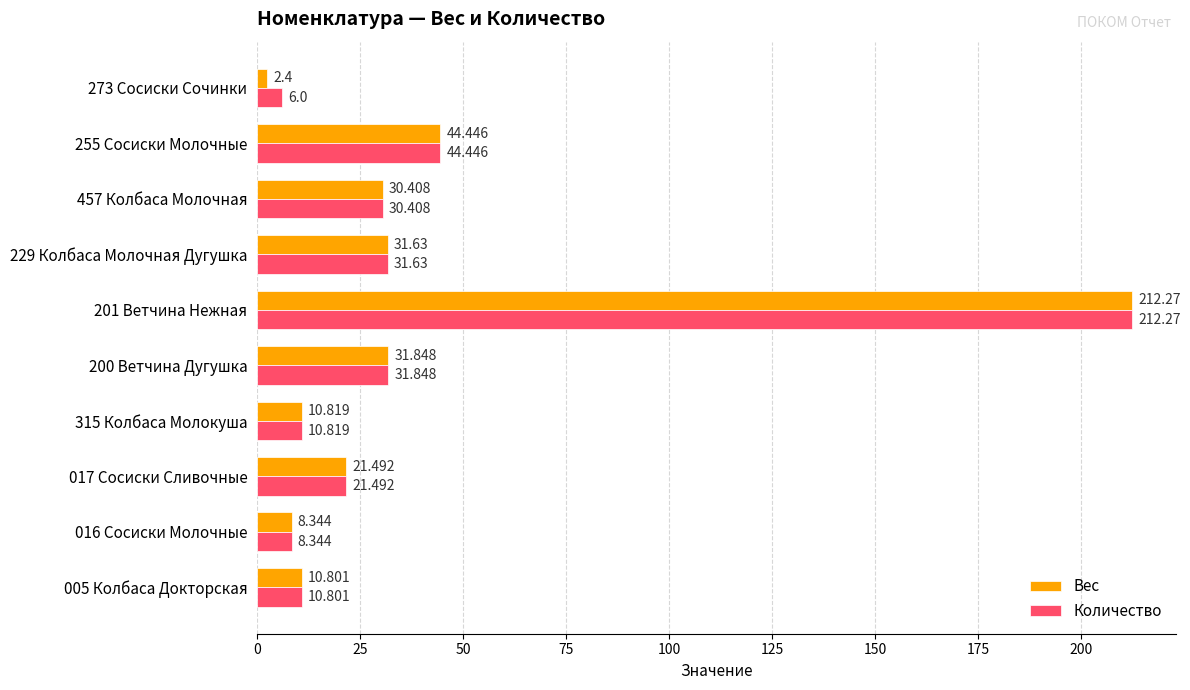

Is the value of Вес at 315 Колбаса Молокуша greater than the value of Количество at 200 Ветчина Дугушка?

No